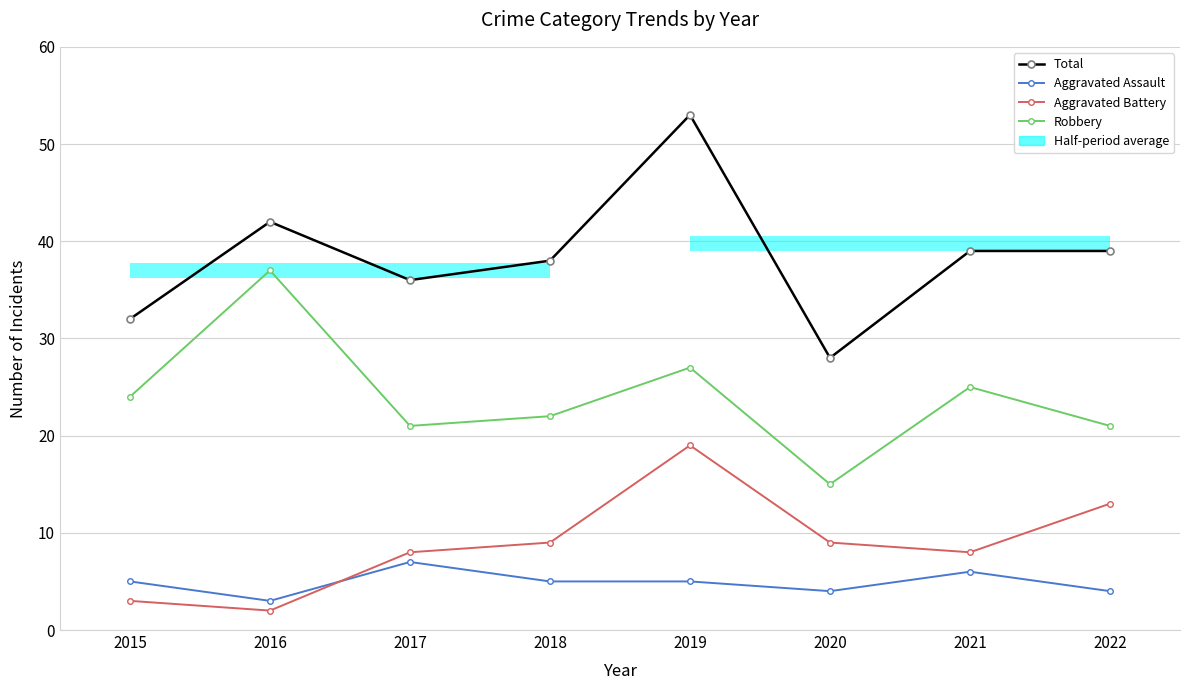

Is the value of Aggravated Battery at 2022 greater than the value of Total at 2020?

No